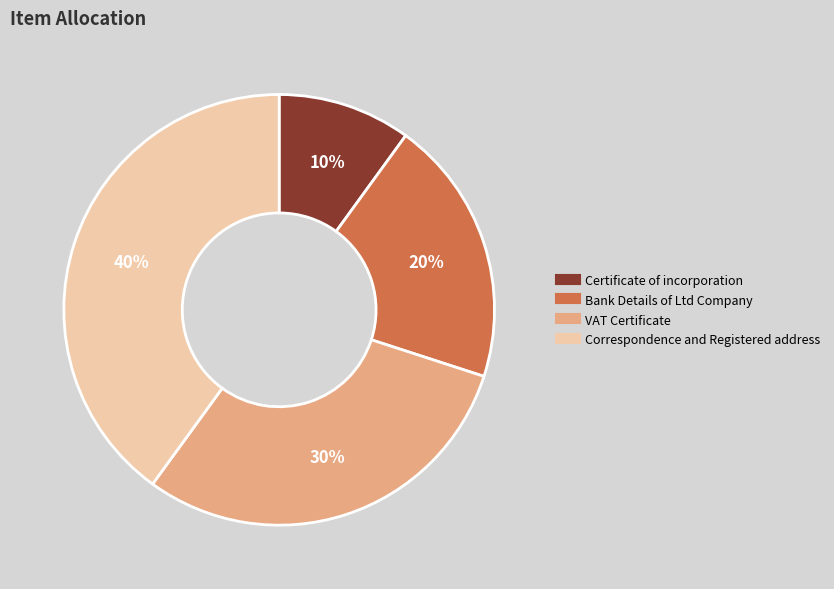

Is it true that Bank Details of Ltd Company is 20% of the pie?

True